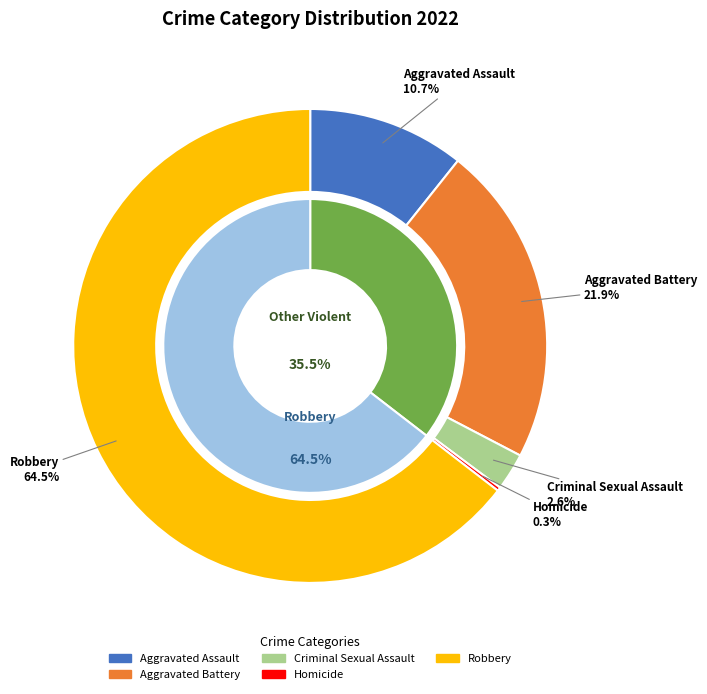

What is the change in value from Aggravated Battery to Robbery?

+167